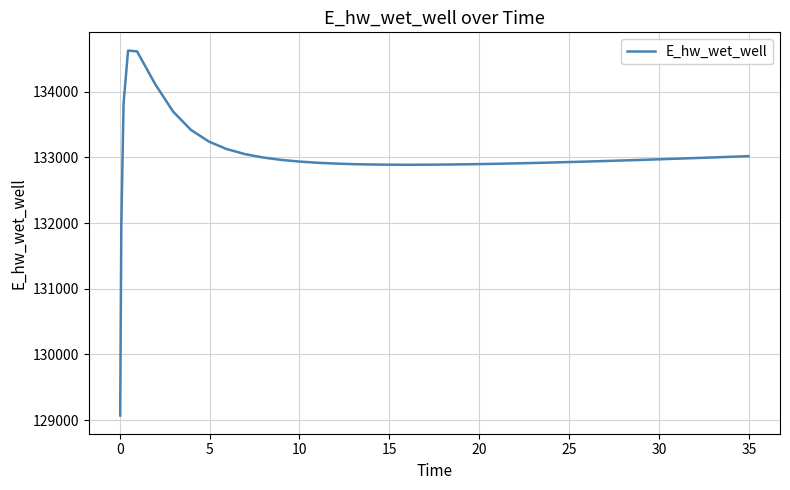

What is the difference between the maximum and minimum values?

5557.8